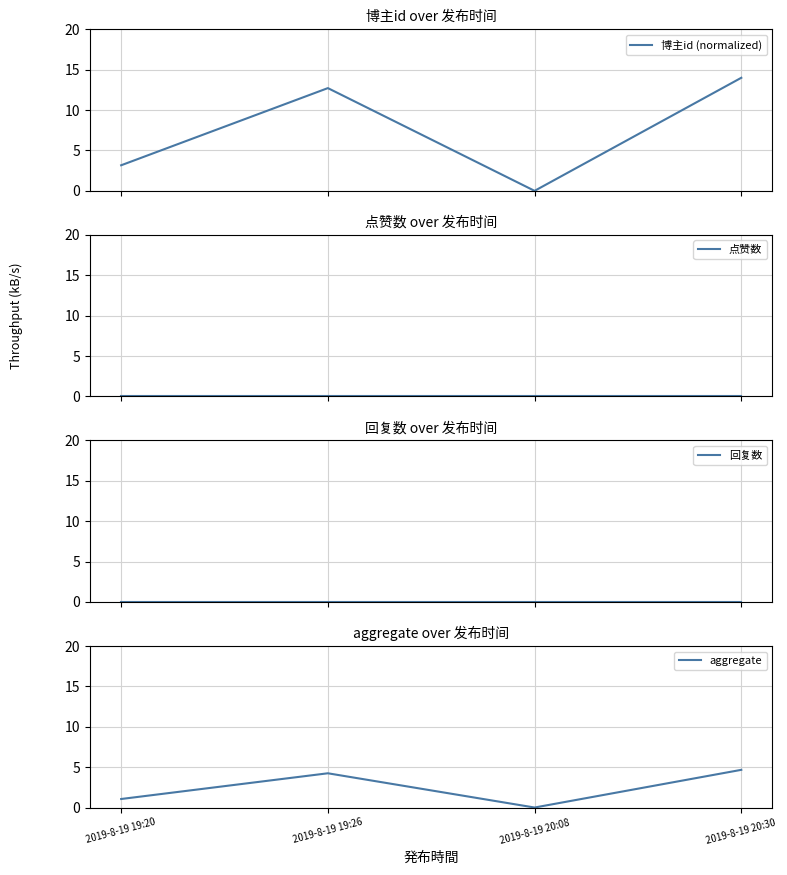

Rank the categories by 博主id (normalized) value from highest to lowest.

2019-8-19 20:30, 2019-8-19 19:26, 2019-8-19 19:20, 2019-8-19 20:08